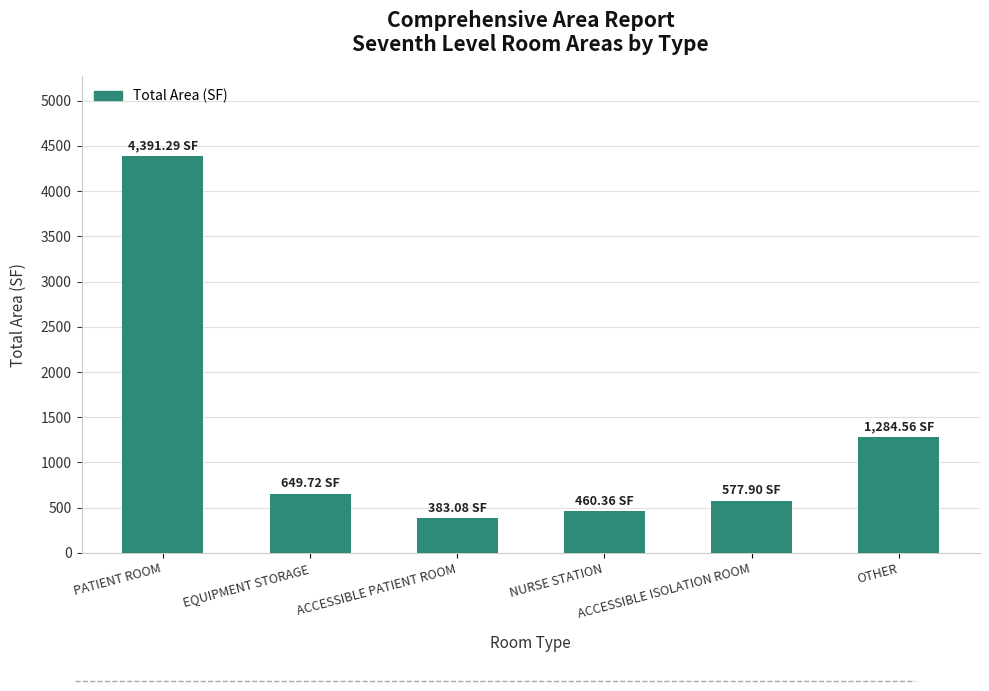

What is the ratio of the value at ACCESSIBLE PATIENT ROOM to the value at OTHER?

0.3